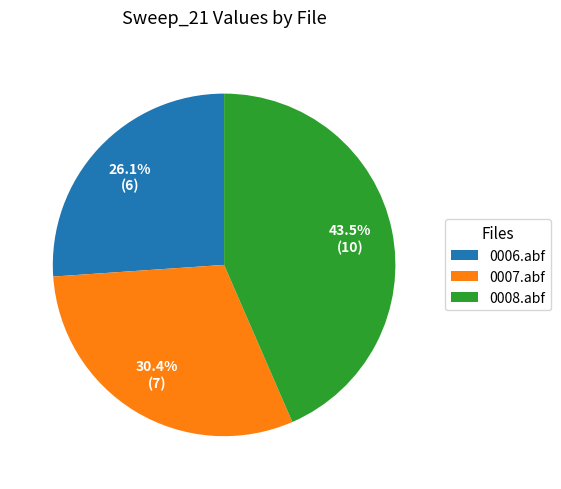

To the nearest percent, what is the difference between the largest and smallest slice percentages?

17%